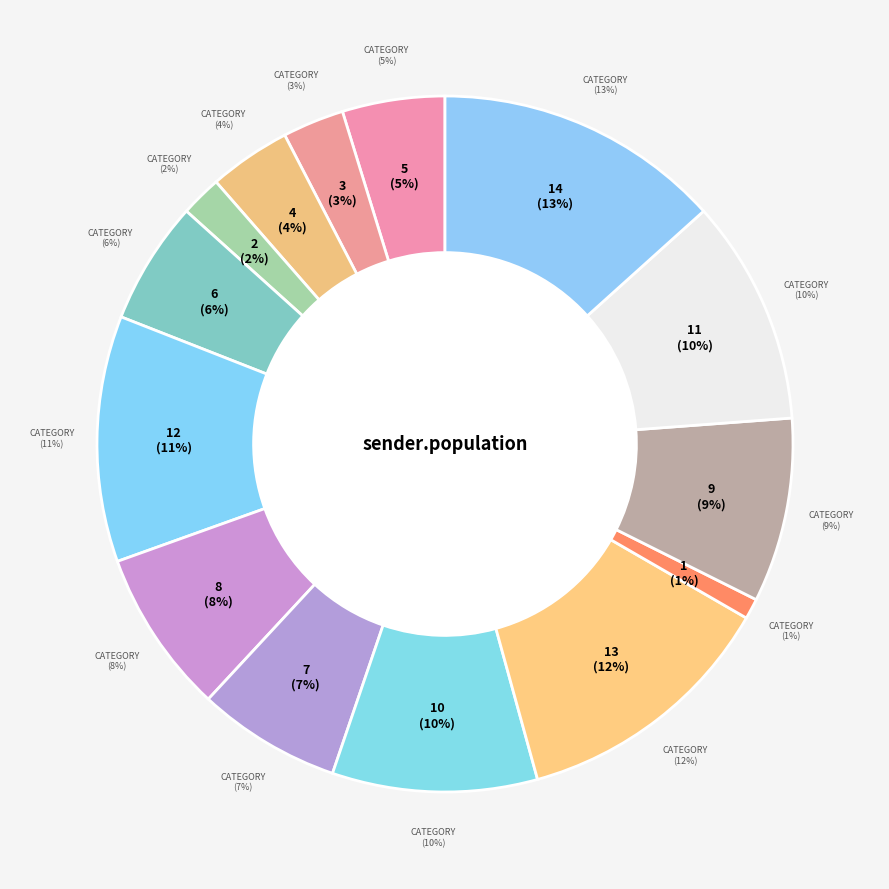

Does 10 account for over 50% of the chart?

No